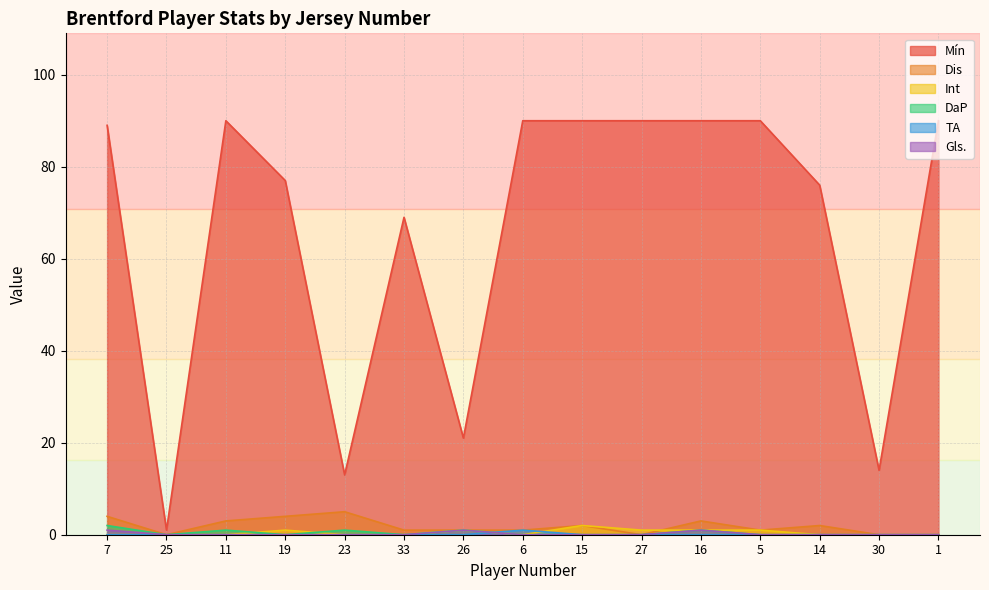

True or false: Mín and Int cross at least once.

False